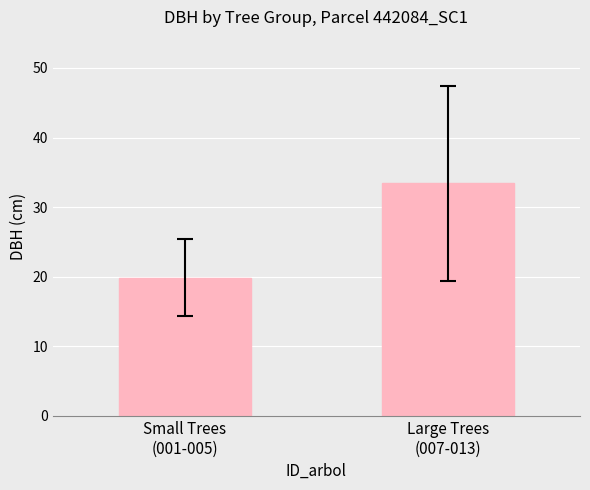

Reading left to right, list all the values displayed in this chart.

19.9	33.5